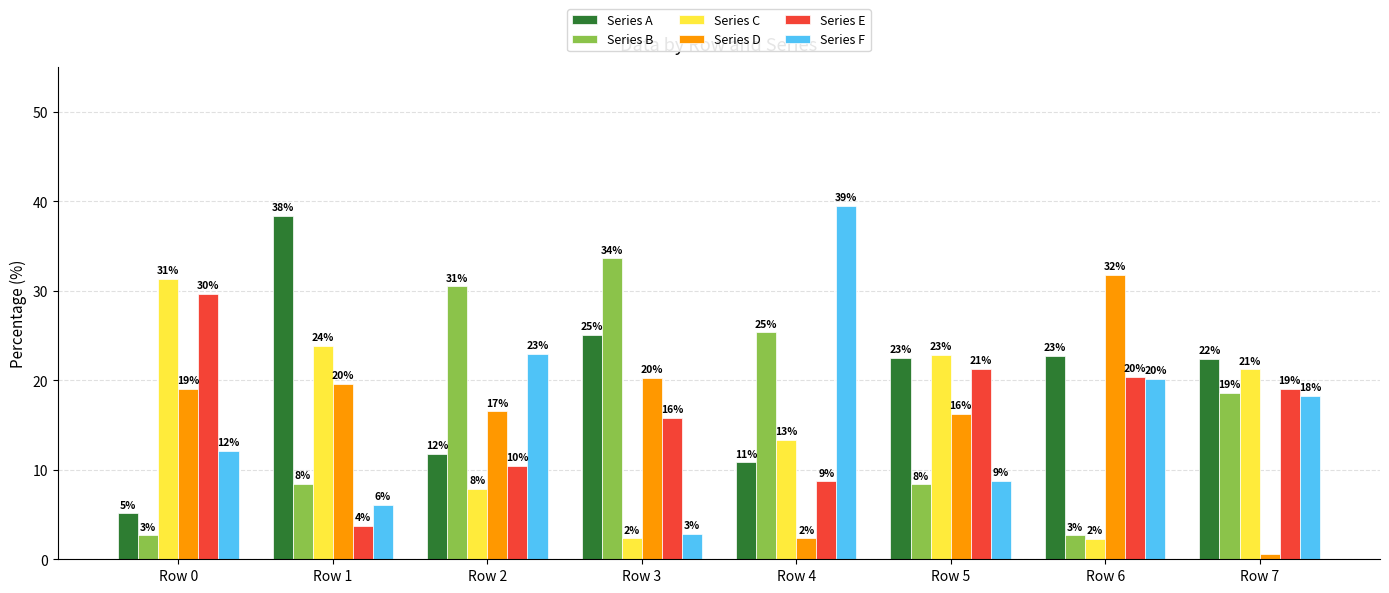

What is the difference between the maximum and minimum values in the Series C series?

29.0